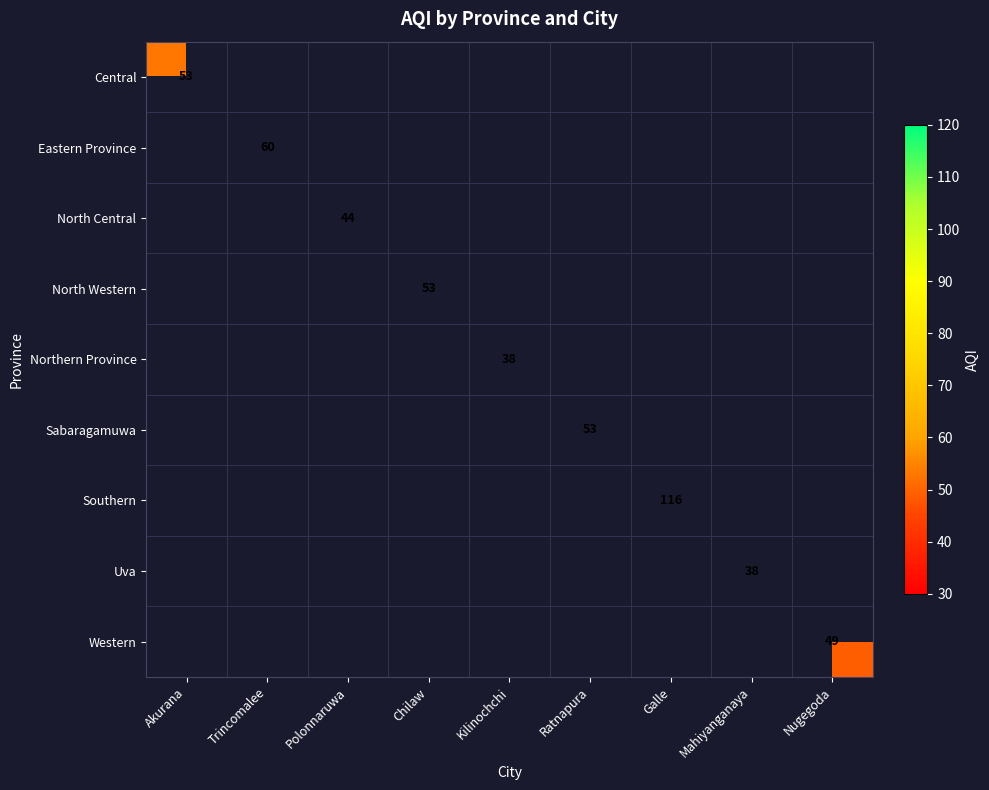

What is the smallest value displayed?

38.0